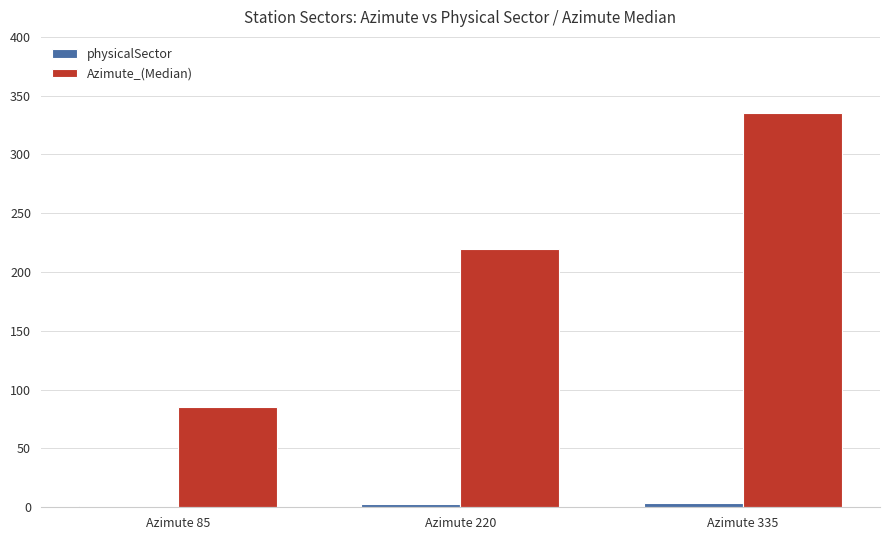

How many series are shown in this chart?

2